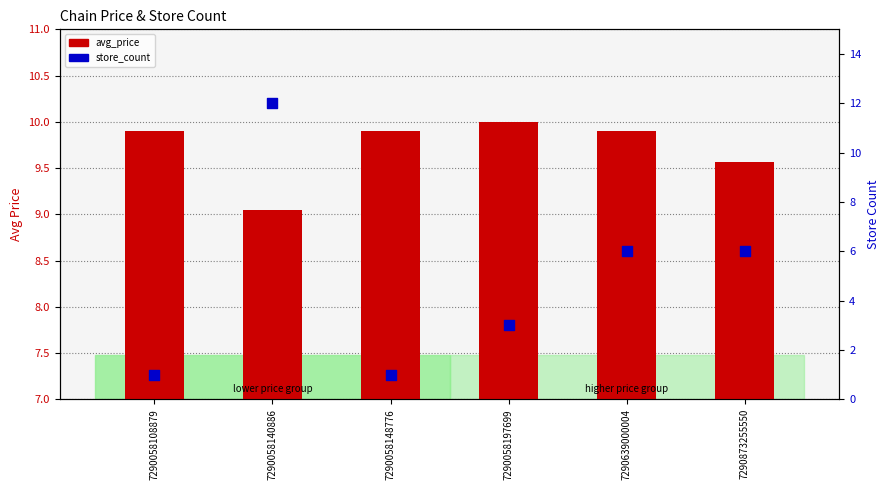

At which category is the sum across all series the highest?

7290058140886